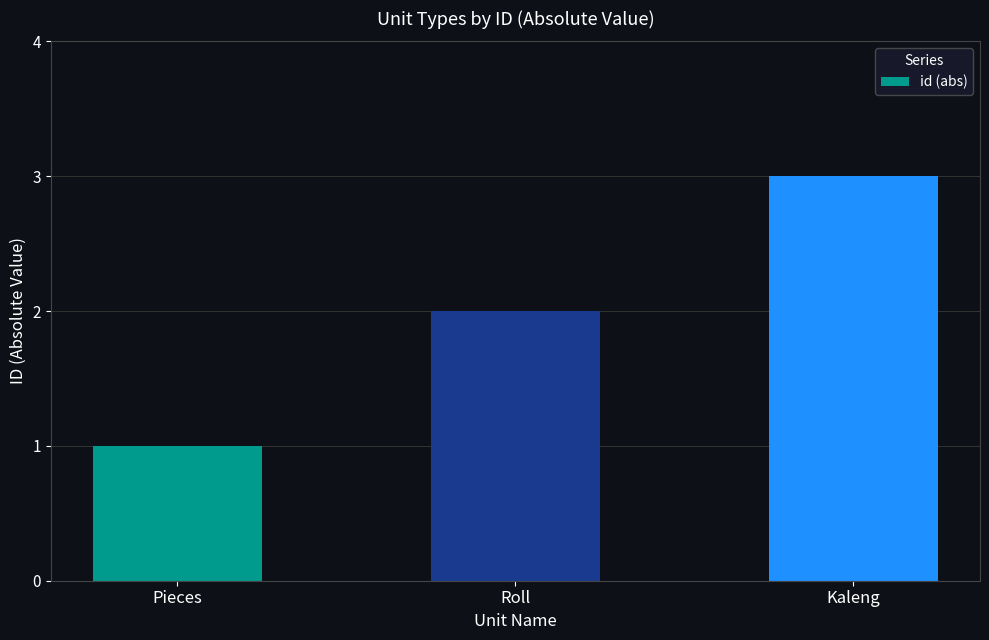

Which category has the lowest value across all series?

Pieces